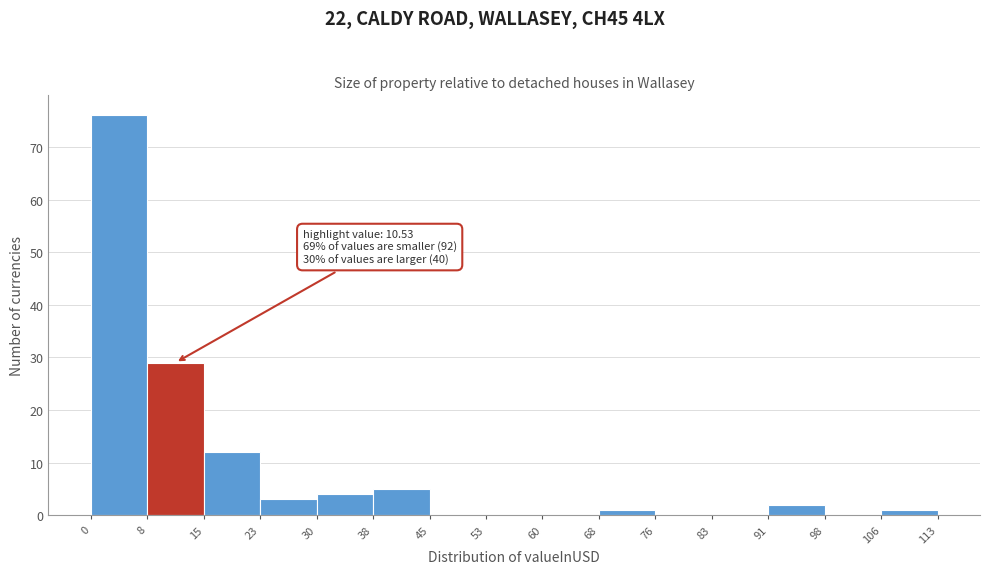

Over which range of the x-axis is the bar tallest?

0 to 8